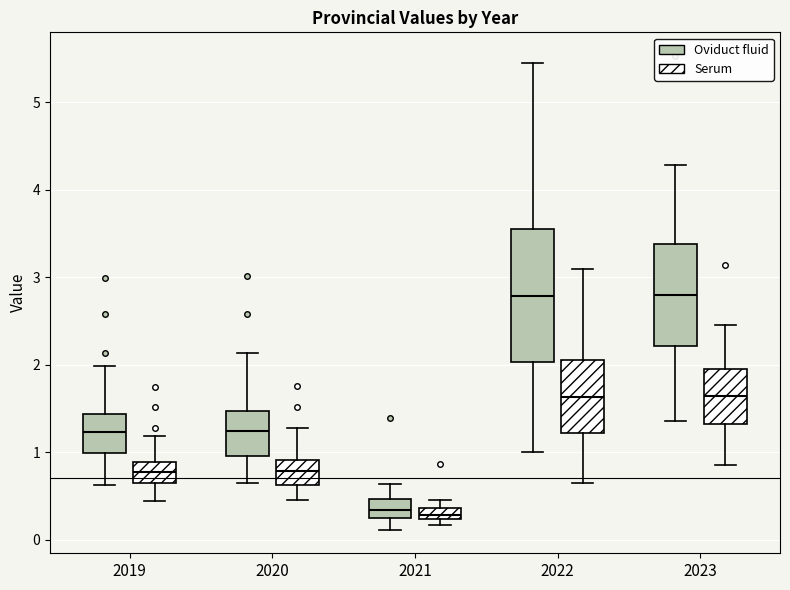

Where is the lower edge of the box for 2020 (Serum) on the y-axis? The values are not printed on the chart, so give them approximately, as read against the axis.

0.6